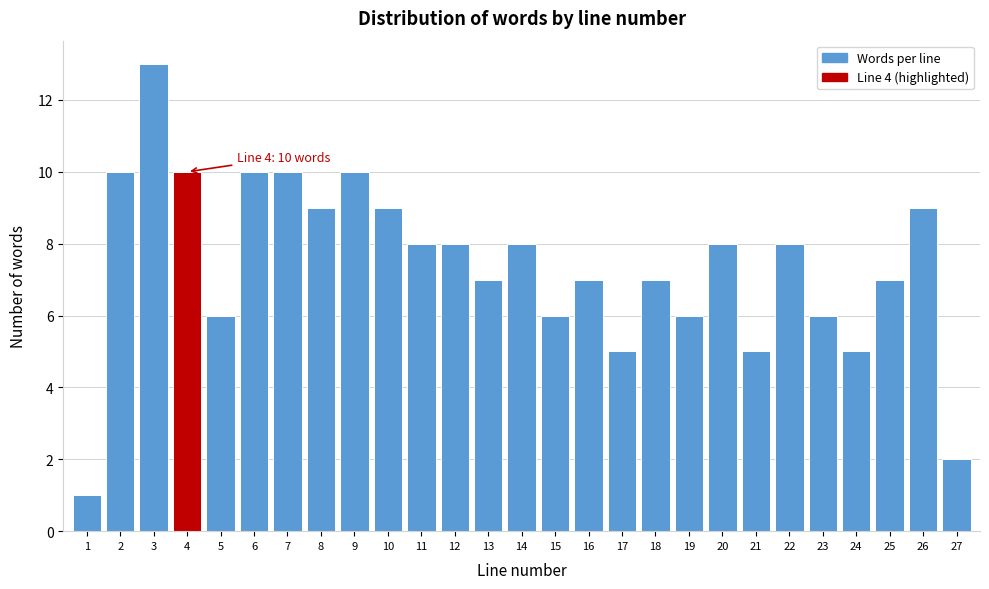

Reading left to right, list all the values displayed in this chart.

1=1	2=10	3=13	4=10	5=6	6=10	7=10	8=9	9=10	10=9	11=8	12=8	13=7	14=8	15=6	16=7	17=5	18=7	19=6	20=8	21=5	22=8	23=6	24=5	25=7	26=9	27=2